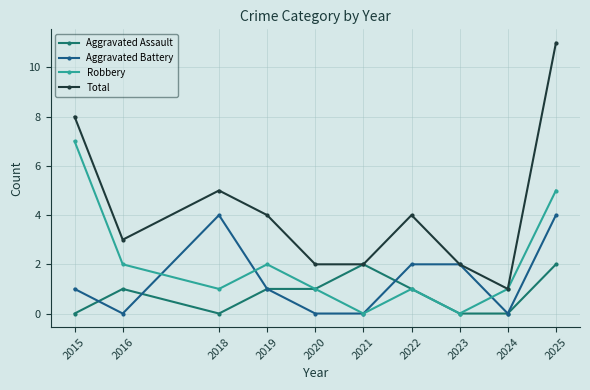

What is the difference between the maximum and minimum values in the Aggravated Assault series?

2